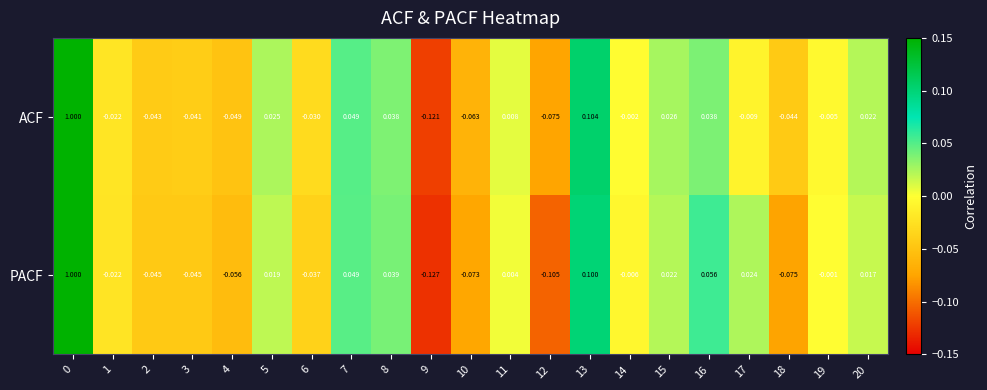

Which series has the widest spread of values?

PACF